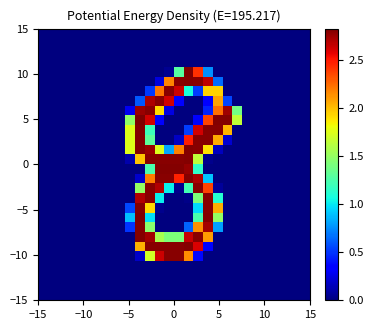

At how many categories does at least one series exceed 1?

12